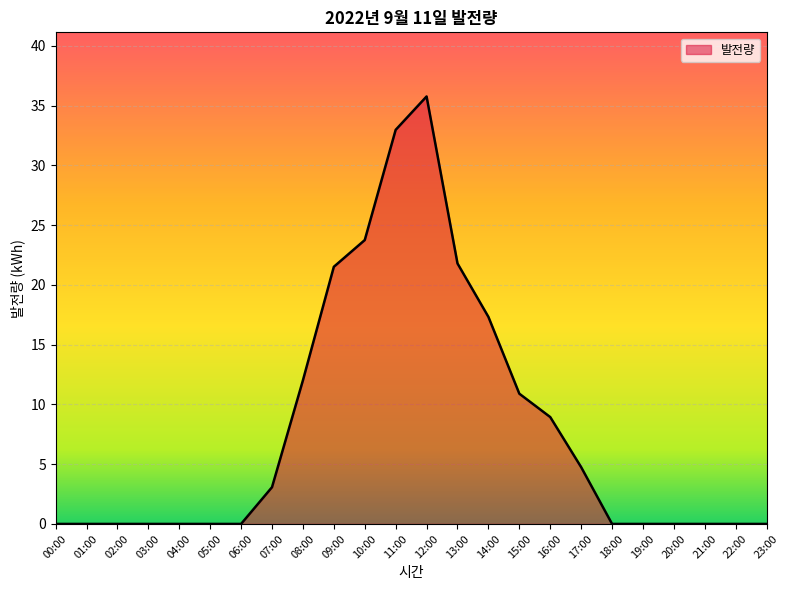

The chart shows a value of -22.6 at 05:00. True or false?

False